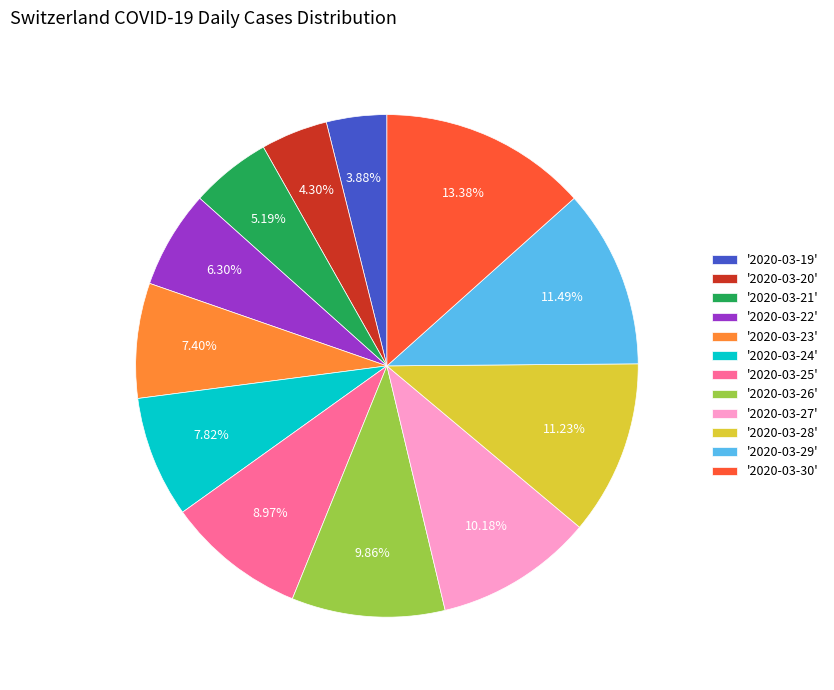

Is there any slice that represents more than half of the pie?

No